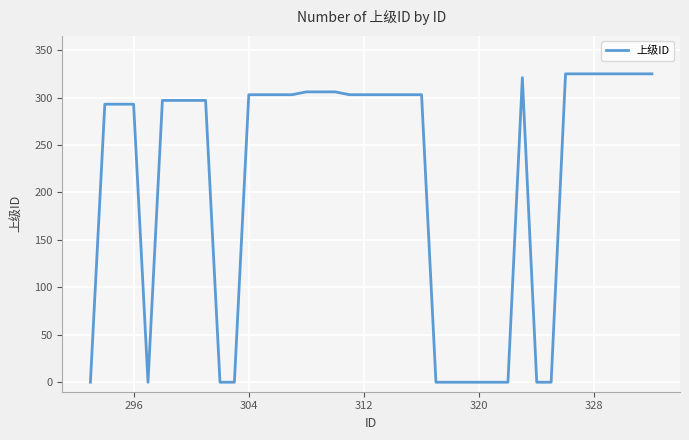

Reading left to right, what are all the values shown in this chart?

0	293	293	293	0	297	297	297	297	0	0	303	303	303	303	306	306	306	303	303	303	303	303	303	0	0	0	0	0	0	321	0	0	325	325	325	325	325	325	325